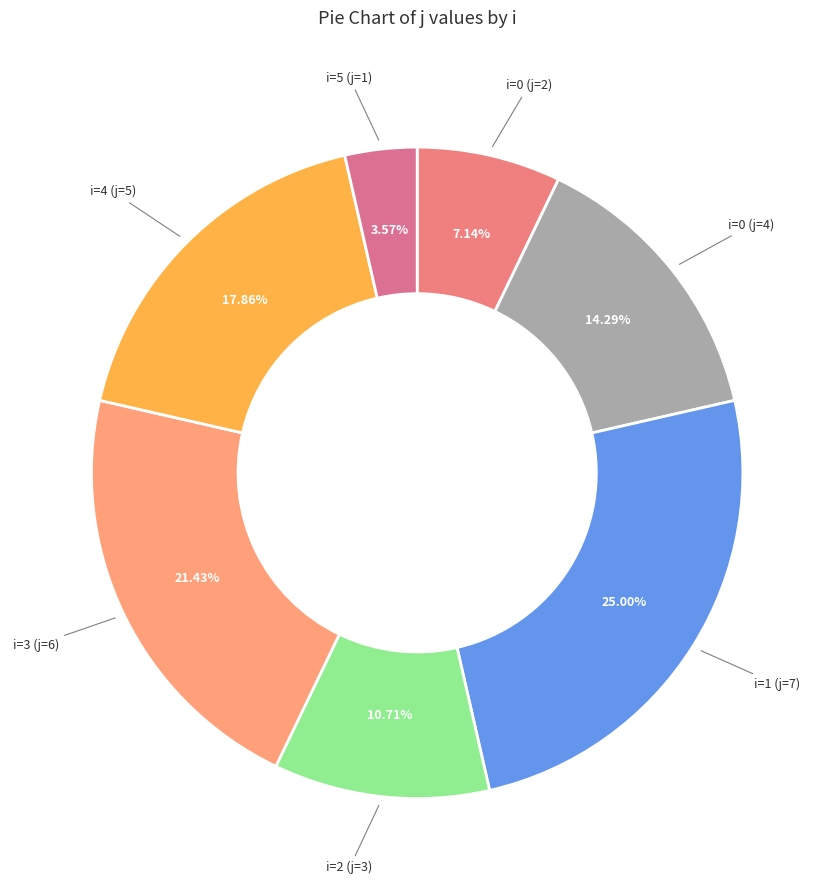

Approximately how many times larger is the value at i=1 (j=7) compared to i=3 (j=6)?

1.2